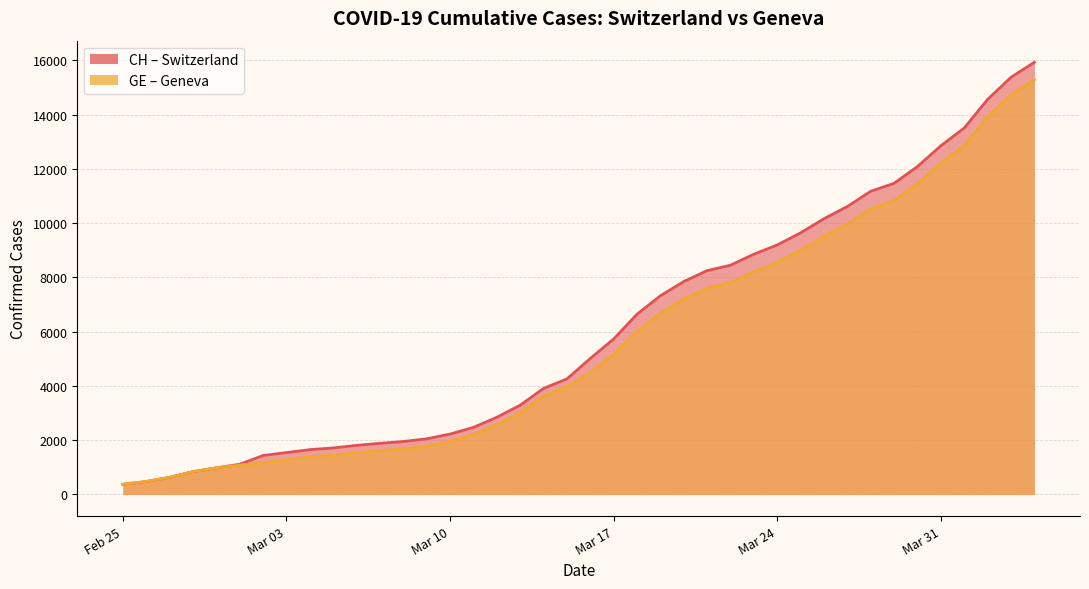

True or false: GE and CH cross at least once.

False